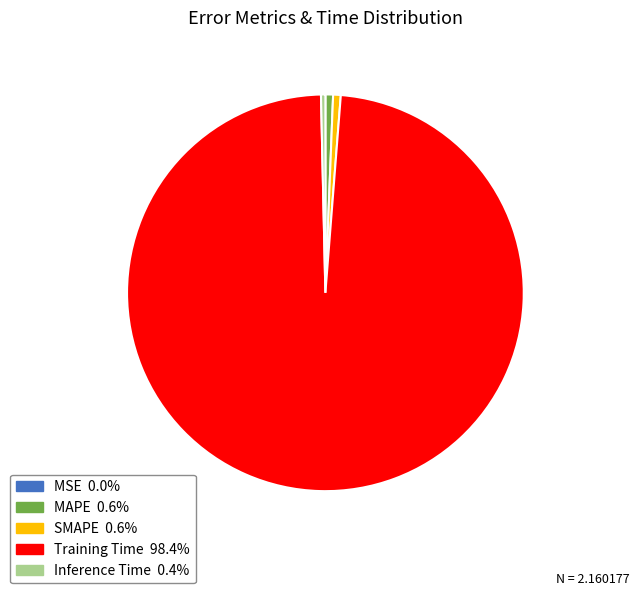

Is the sum of Training Time and SMAPE greater than half?

Yes